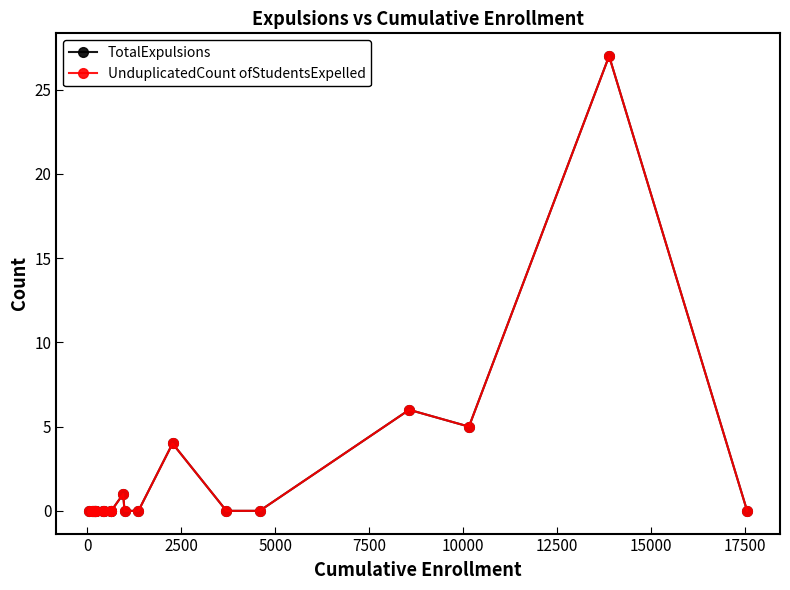

Reading left to right, extract all data points from this chart.

TotalExpulsions: 0	0	0	0	0	0	0	0	0	0	0	1	0	0	4	0	0	6	5	27	0
UnduplicatedCount ofStudentsExpelled: 0	0	0	0	0	0	0	0	0	0	0	1	0	0	4	0	0	6	5	27	0